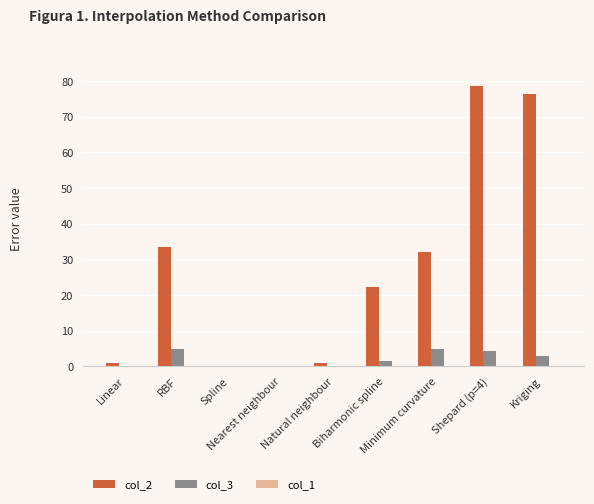

What is the maximum value shown in the chart?

78.8